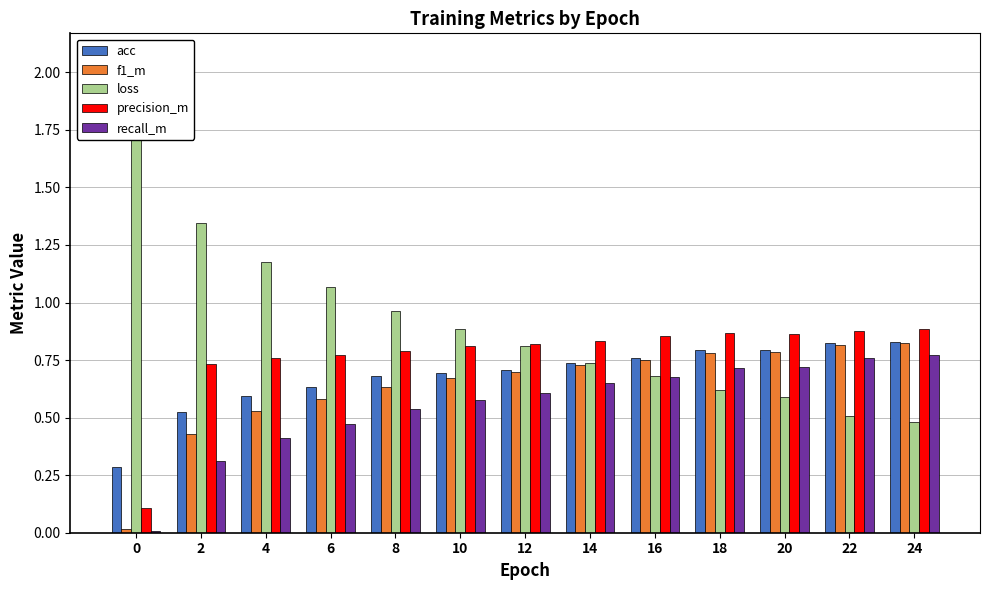

What is the value of the loss bar at the 7th from the left?

0.8